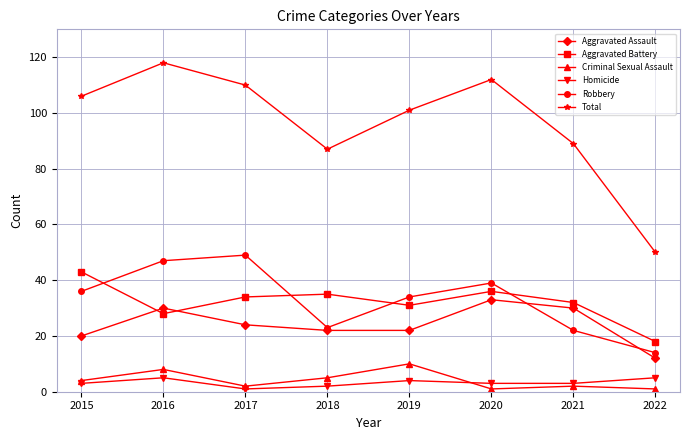

Reading right to left, extract all data points from this chart.

Aggravated Assault: 2022=12	2021=30	2020=33	2019=22	2018=22	2017=24	2016=30	2015=20
Aggravated Battery: 2022=18	2021=32	2020=36	2019=31	2018=35	2017=34	2016=28	2015=43
Criminal Sexual Assault: 2022=1	2021=2	2020=1	2019=10	2018=5	2017=2	2016=8	2015=4
Homicide: 2022=5	2021=3	2020=3	2019=4	2018=2	2017=1	2016=5	2015=3
Robbery: 2022=14	2021=22	2020=39	2019=34	2018=23	2017=49	2016=47	2015=36
Total: 2022=50	2021=89	2020=112	2019=101	2018=87	2017=110	2016=118	2015=106